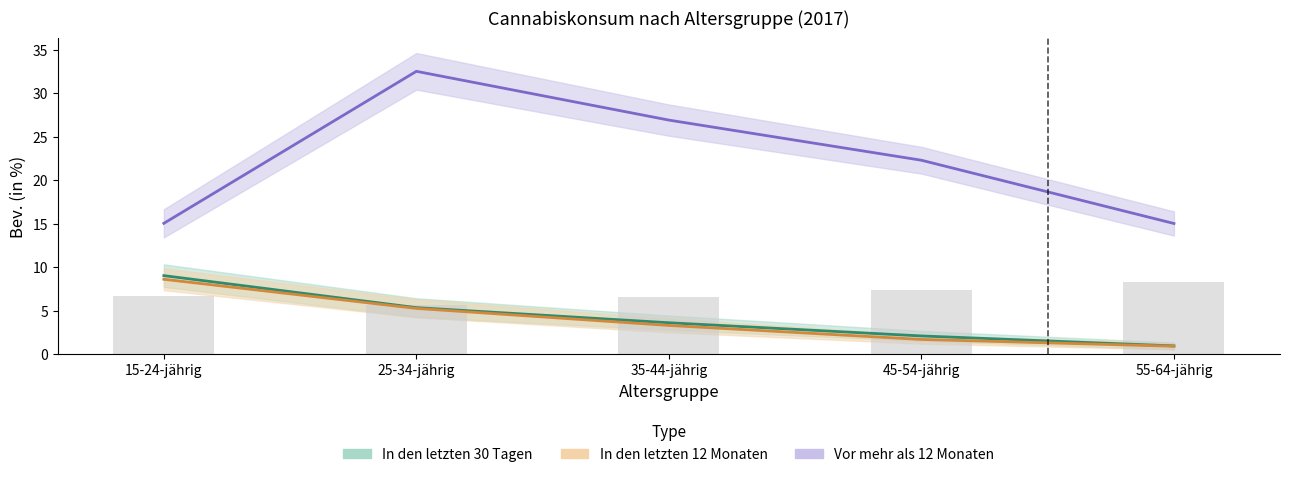

How many data points does each series have?

5